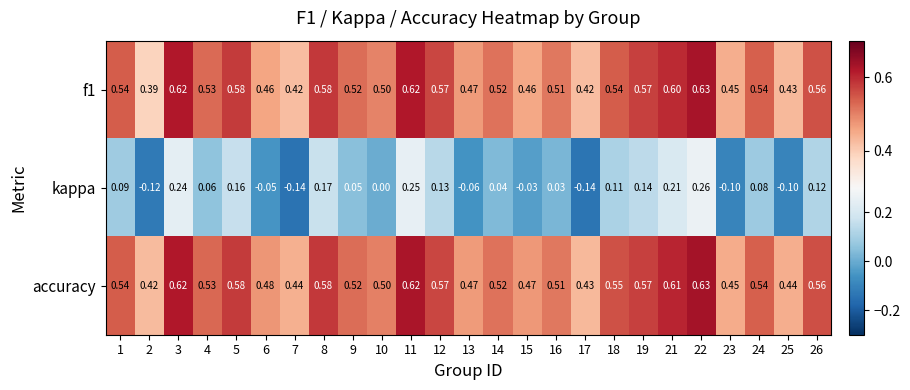

Which series has the largest range (max minus min)?

kappa